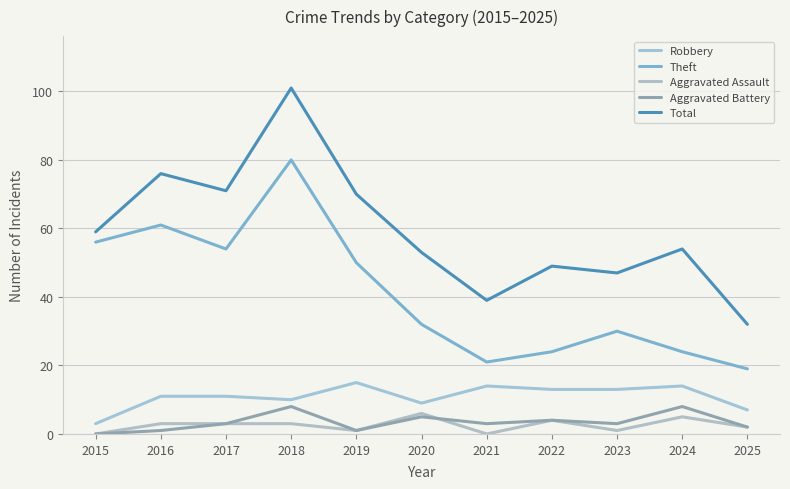

True or false: Theft has more than 2 interior local peaks.

True